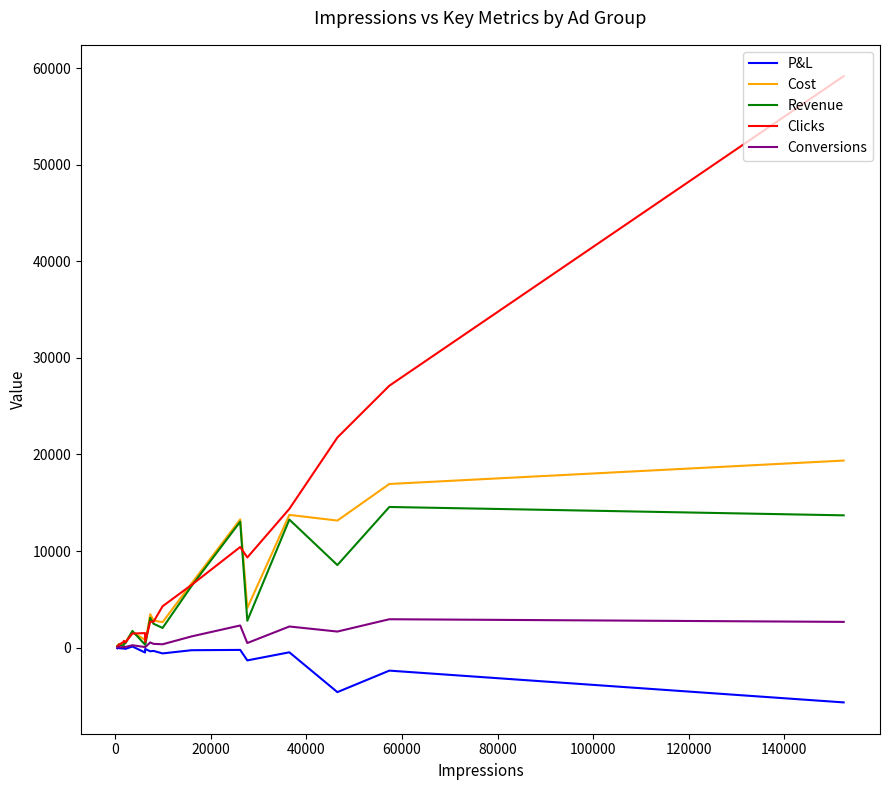

In Cost, how many points are higher than both neighbors (excluding endpoints)?

5